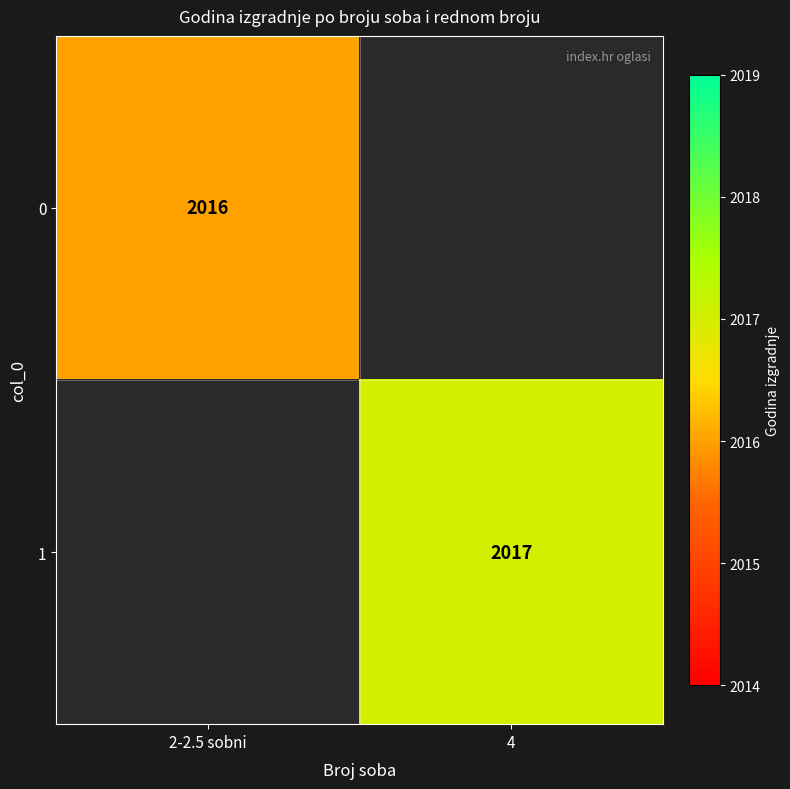

The value of 1 at 4 is 2017. True or false?

True